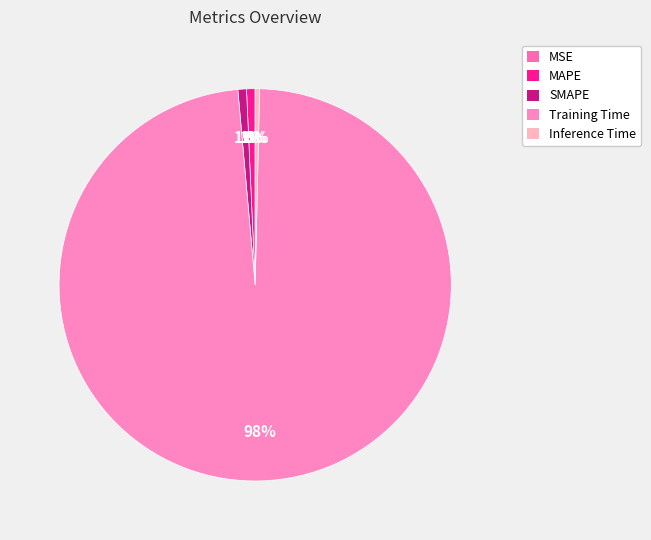

Rank the categories by value from highest to lowest.

Training Time, SMAPE, MAPE, Inference Time, MSE